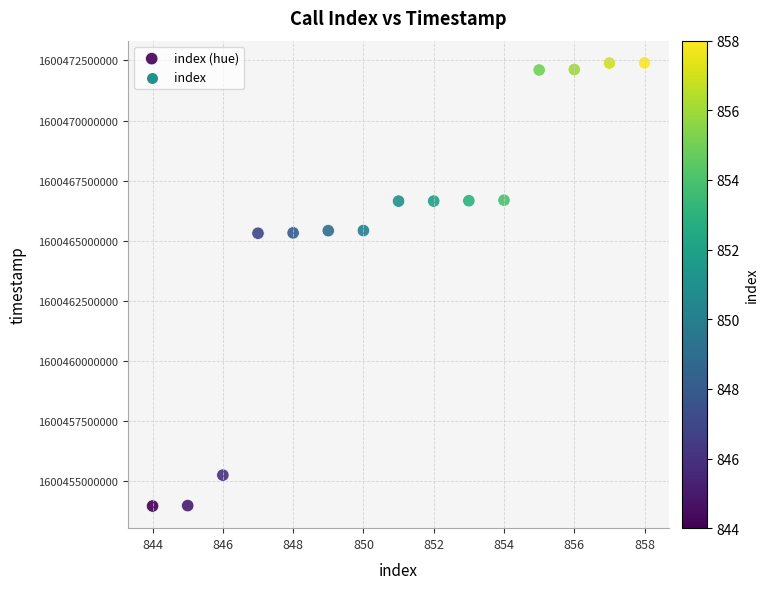

What is the range of Y values (max minus min)?

18423556